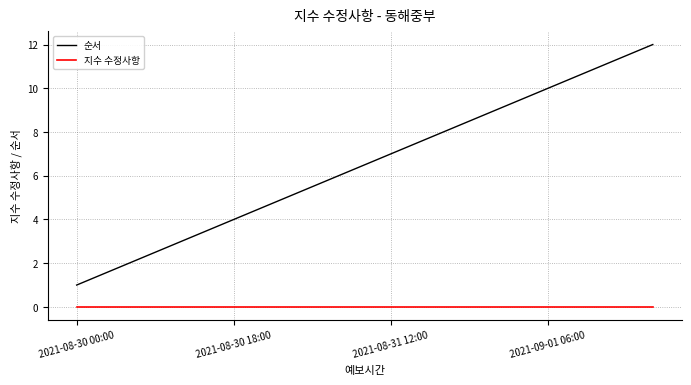

Rank the series by their average value, from lowest to highest.

지수 수정사항, 순서